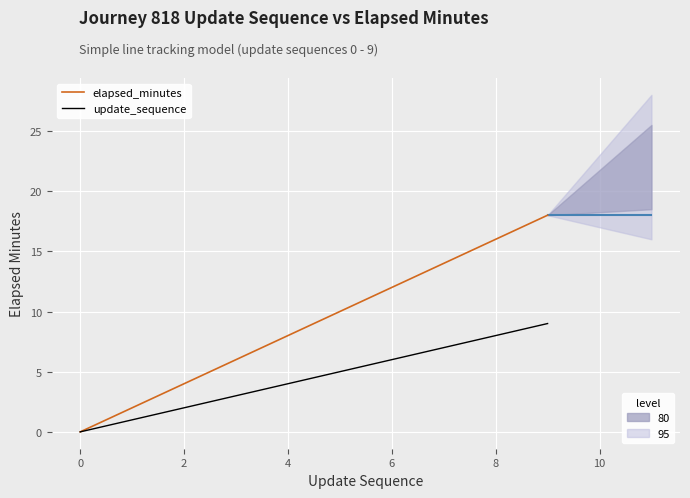

True or false: elapsed_minutes and update_sequence intersect in this chart.

False